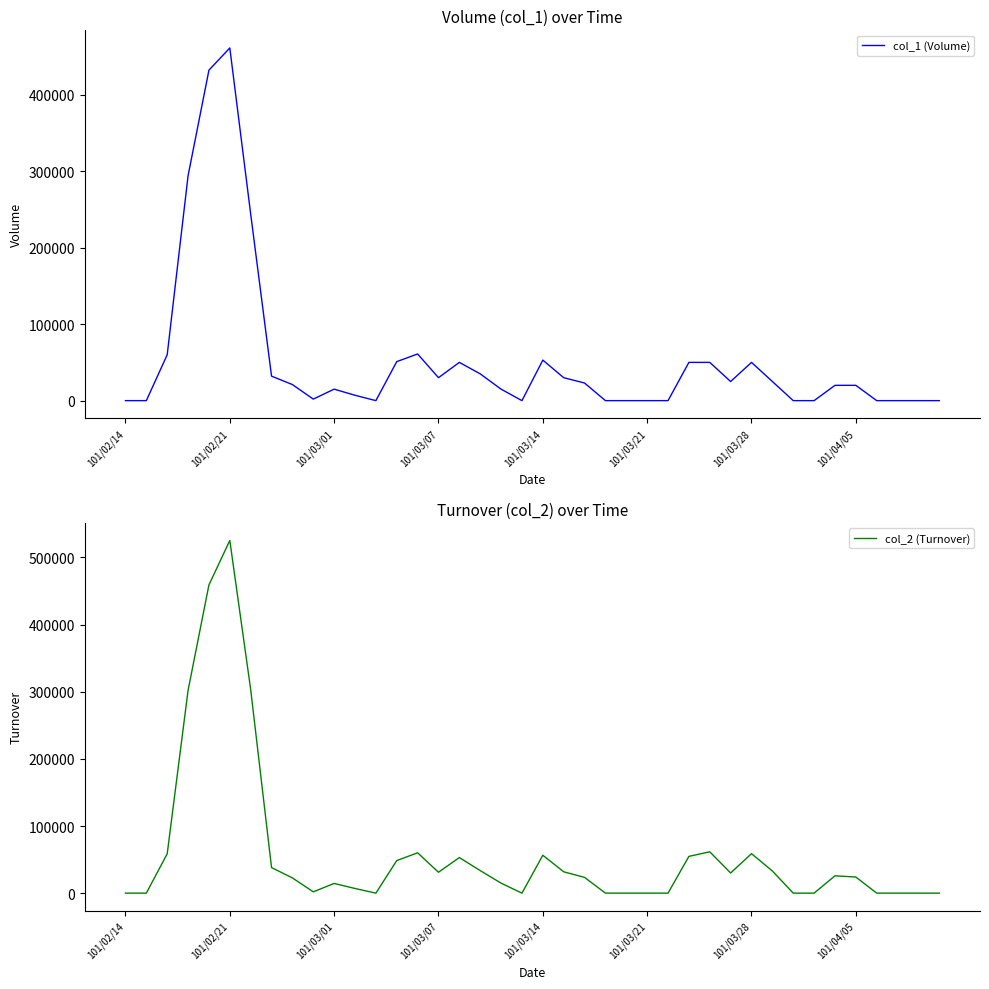

Reading right to left, list all the values displayed in this chart.

col_1 (Volume): 0	0	0	0	20000	20000	0	0	25000	50000	25000	50000	50000	0	0	0	0	23000	30000	53000	0	15000	35000	50000	30000	61000	51000	0	7000	15000	2000	21000	32000	244000	461000	432000	294000	60000	0	0
col_2 (Turnover): 0	0	0	0	24000	25800	0	0	33000	58800	30000	61600	54750	0	0	0	0	23480	31800	56440	0	14850	33600	53000	31100	60080	48500	0	6930	14430	1960	22660	38080	303380	525330	459100	302040	58600	0	0